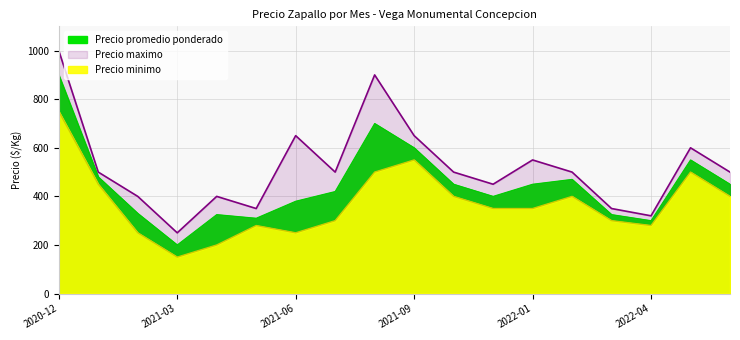

What is the average value of the Precio minimo series?

370